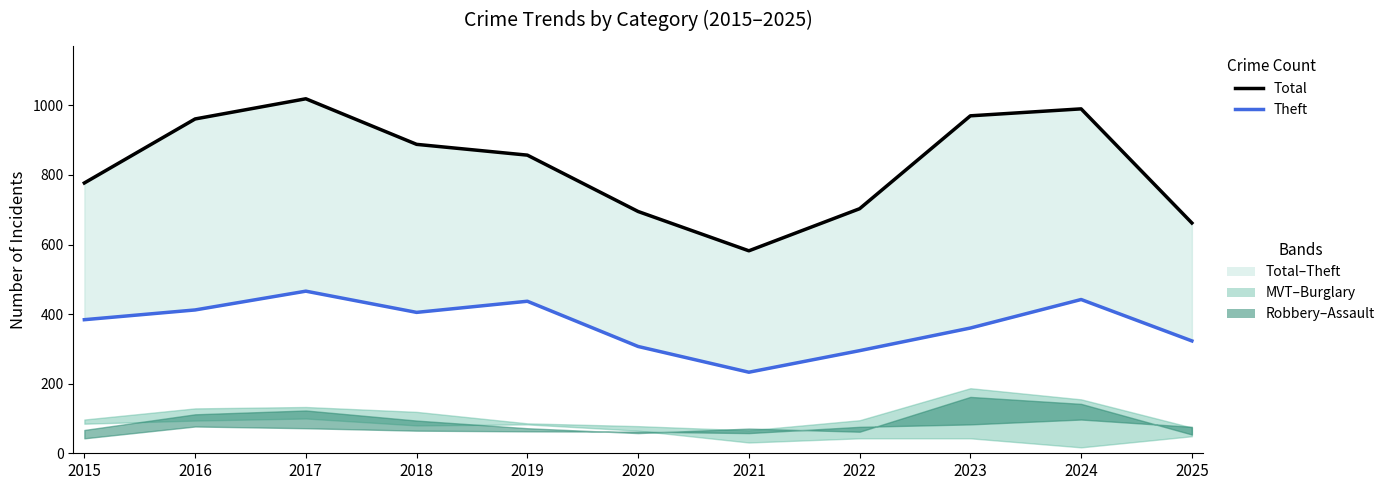

Which series has the largest range (max minus min)?

Total